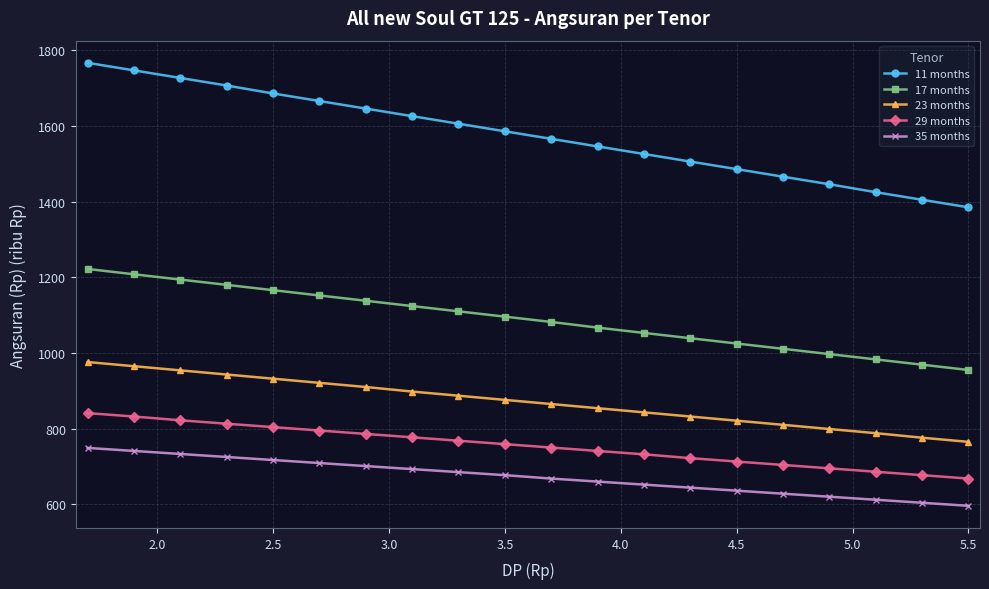

Count the number of categories in the chart.

20